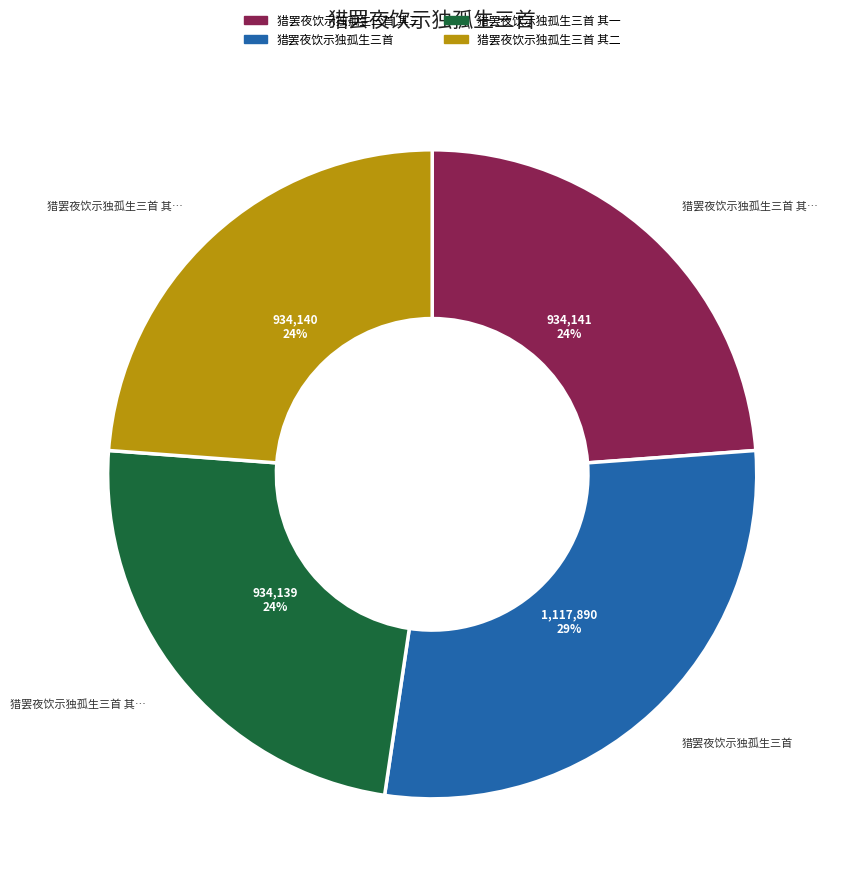

Does any single category account for the majority?

No